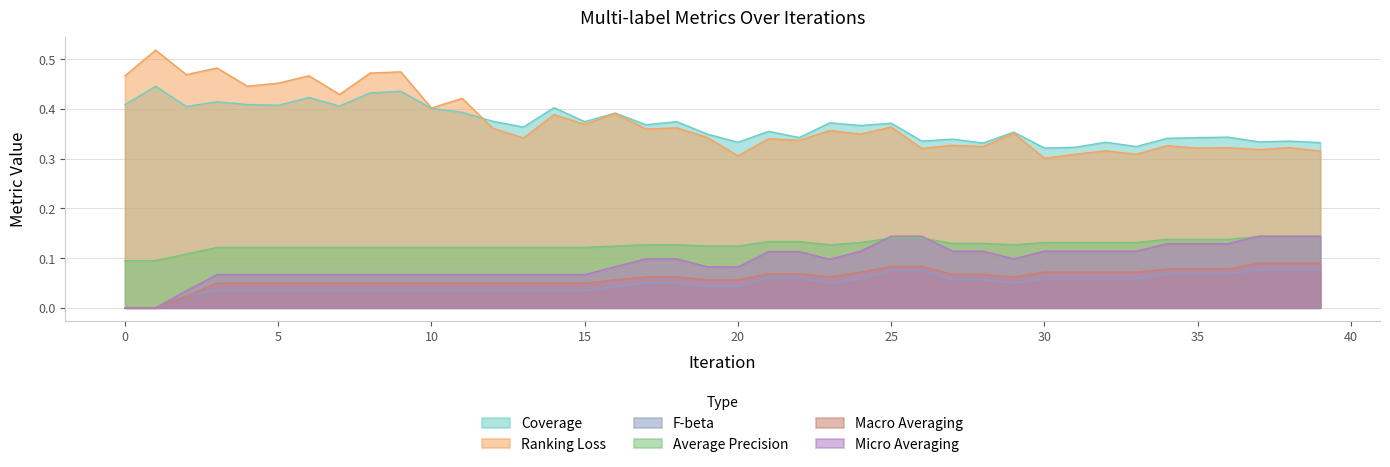

At how many categories does at least one series exceed 0?

40